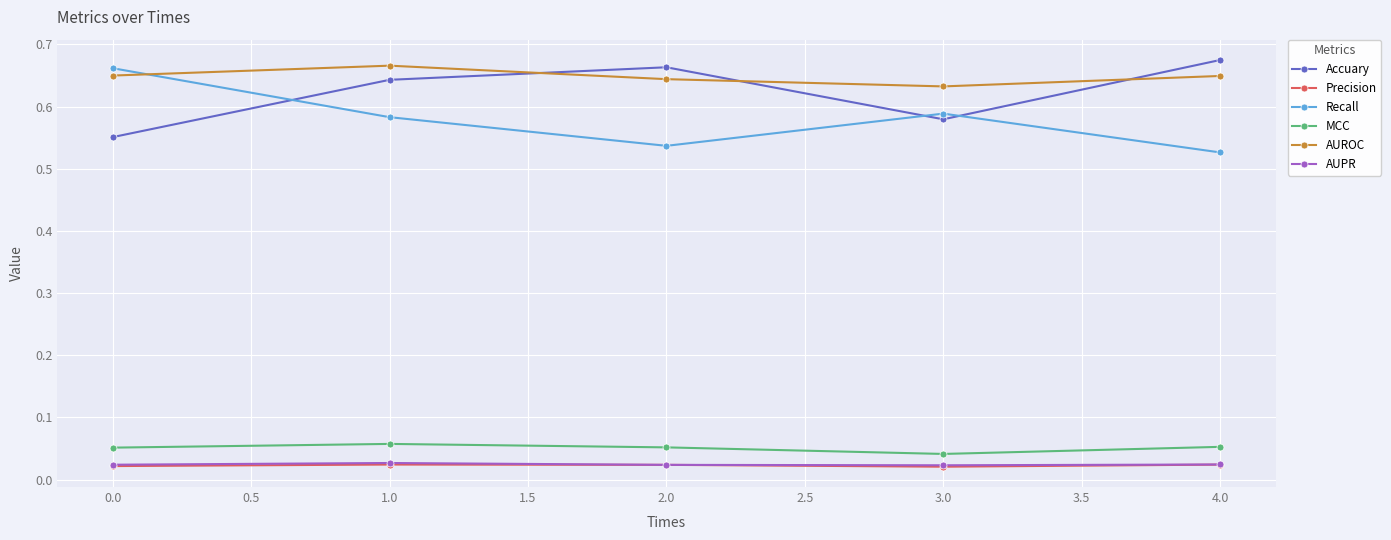

True or false: MCC has a value of 0.0 at 4.0.

False